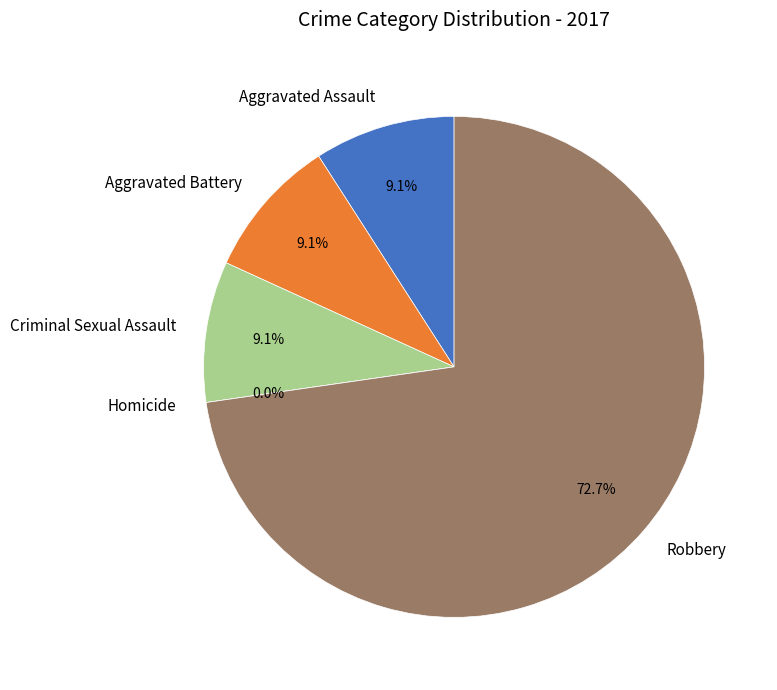

Rank the categories by value from highest to lowest.

Robbery, Aggravated Assault, Aggravated Battery, Criminal Sexual Assault, Homicide